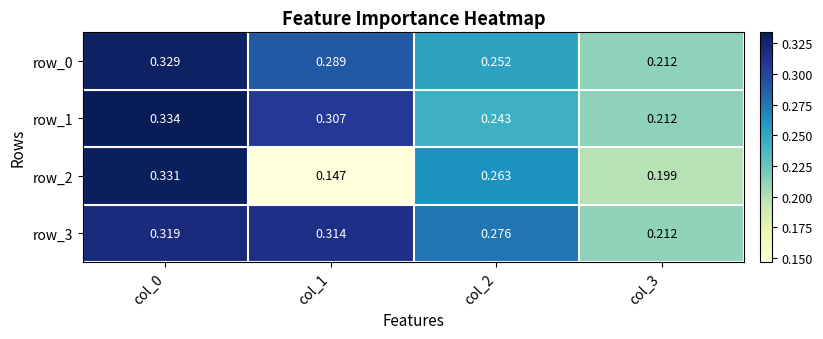

At how many categories does at least one series exceed 0?

4